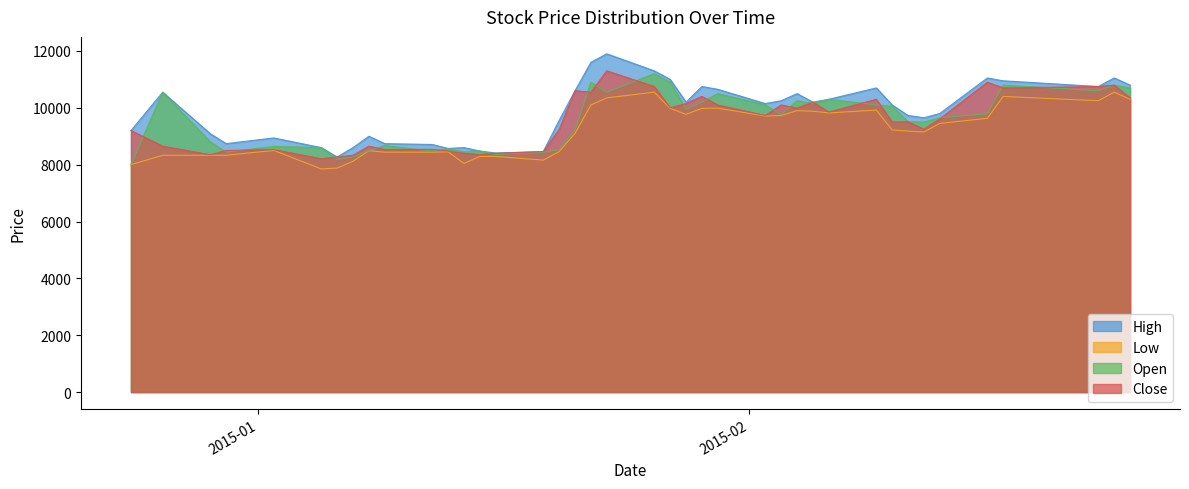

What is the maximum value for Close?

11300